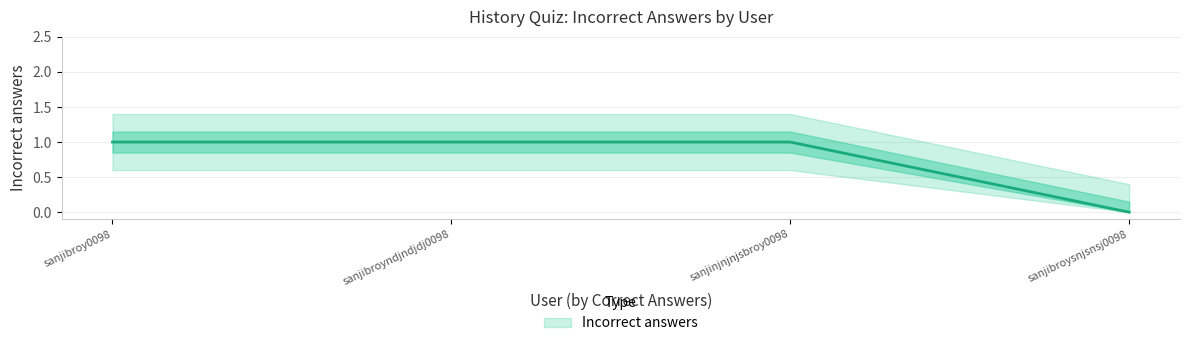

Reading left to right, list all the values displayed in this chart.

sanjibroy0098=1	sanjibroyndjndjdj0098=1	sanjinjnjnjsbroy0098=1	sanjibroysnjsnsj0098=0